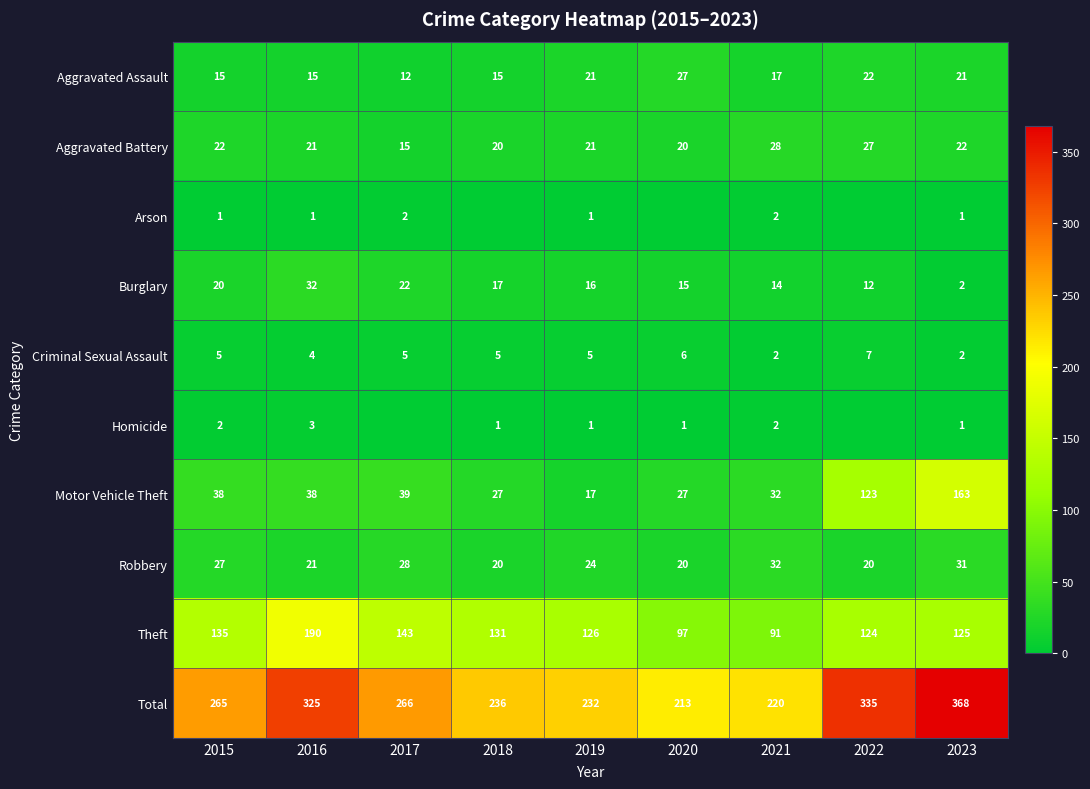

What is the difference between the second highest and minimum values in the Aggravated Assault series?

10